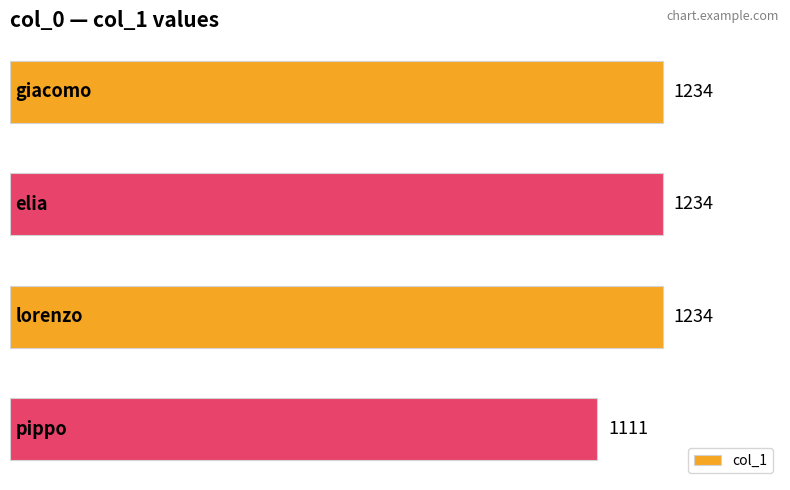

What is the difference between the maximum and minimum values?

123